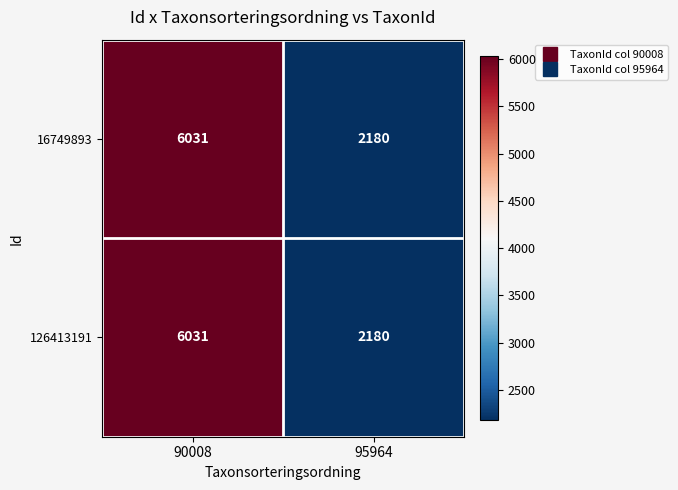

Reading right to left, extract all data points from this chart.

16749893: 2180	6031
126413191: 2180	6031